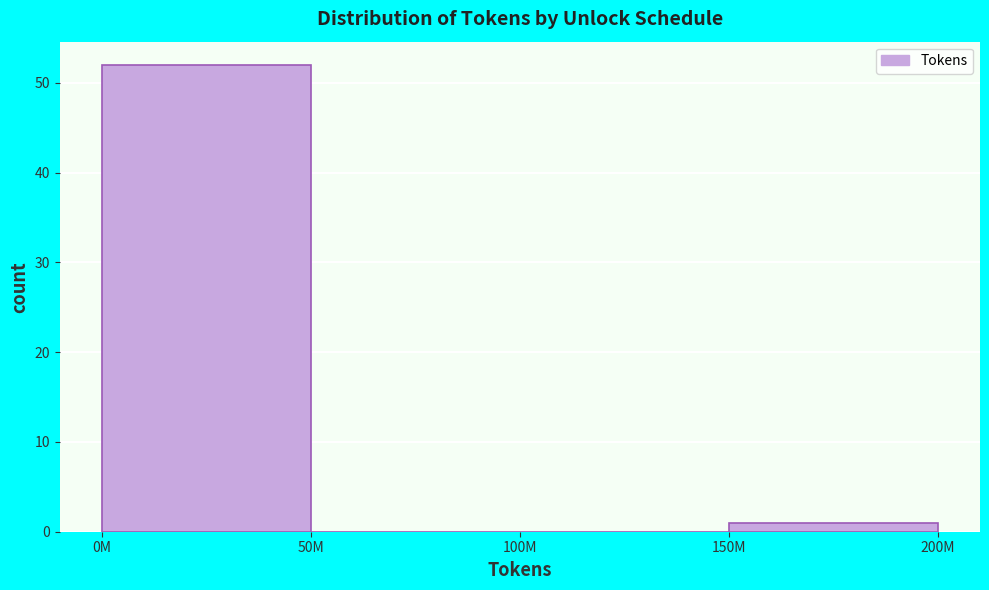

Reading right to left, list all the values displayed in this chart.

150M=1	100M=0	50M=0	0M=52